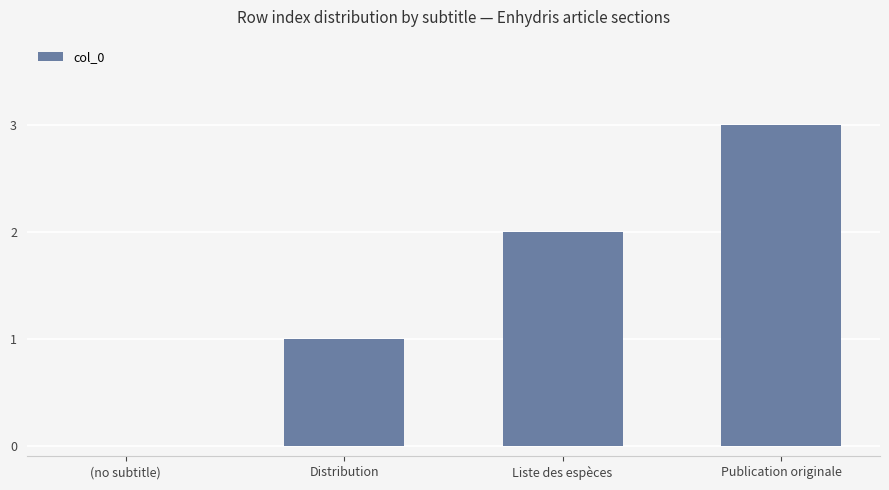

Which has a higher value, (no subtitle) or Liste des espèces?

Liste des espèces